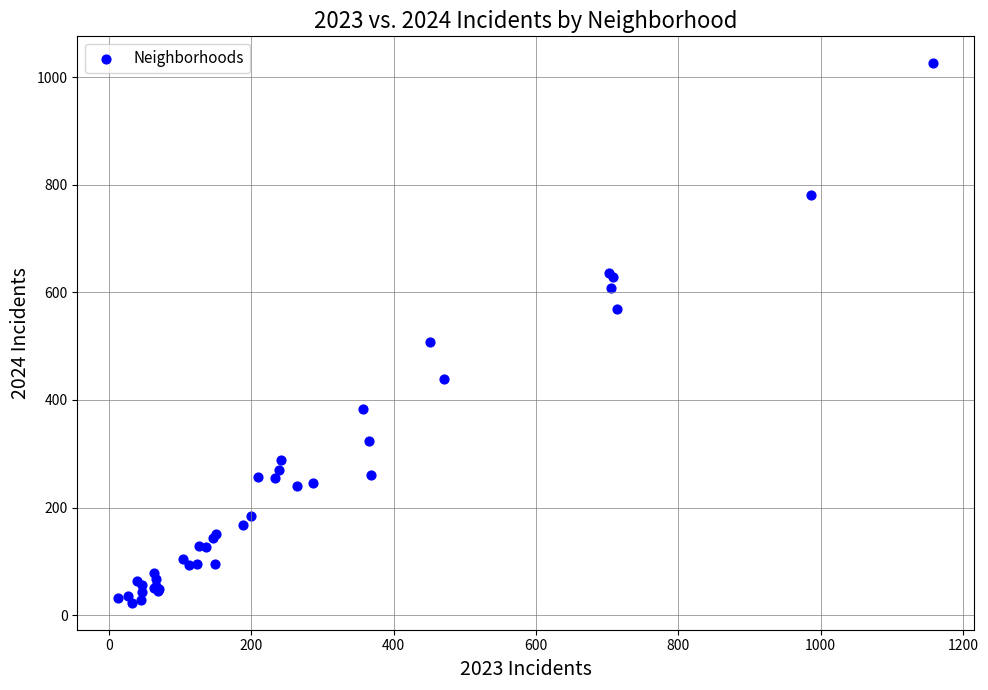

What Y value in the scatter plot is closest to 524?

508